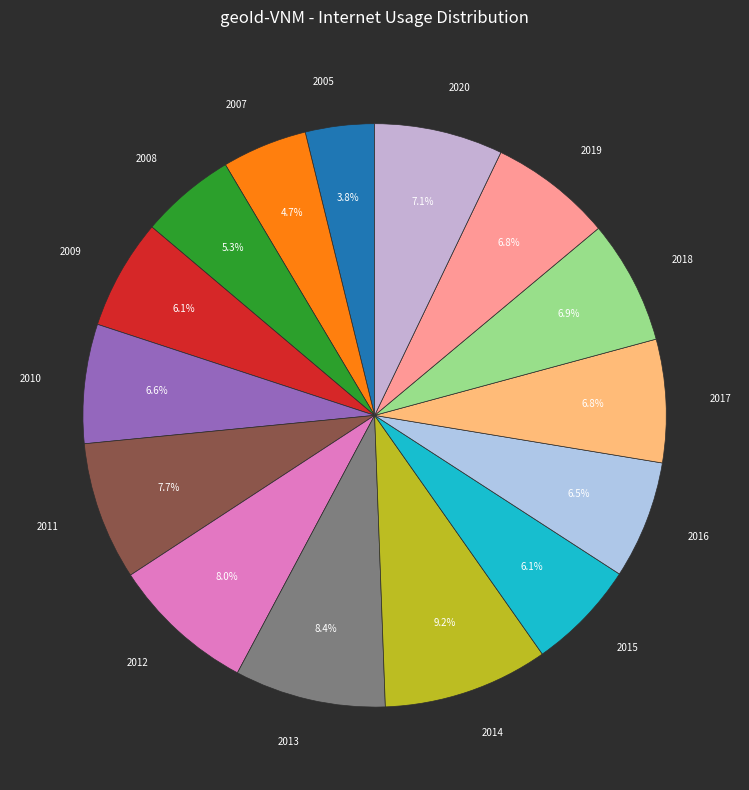

Count the number of slices in the pie.

15